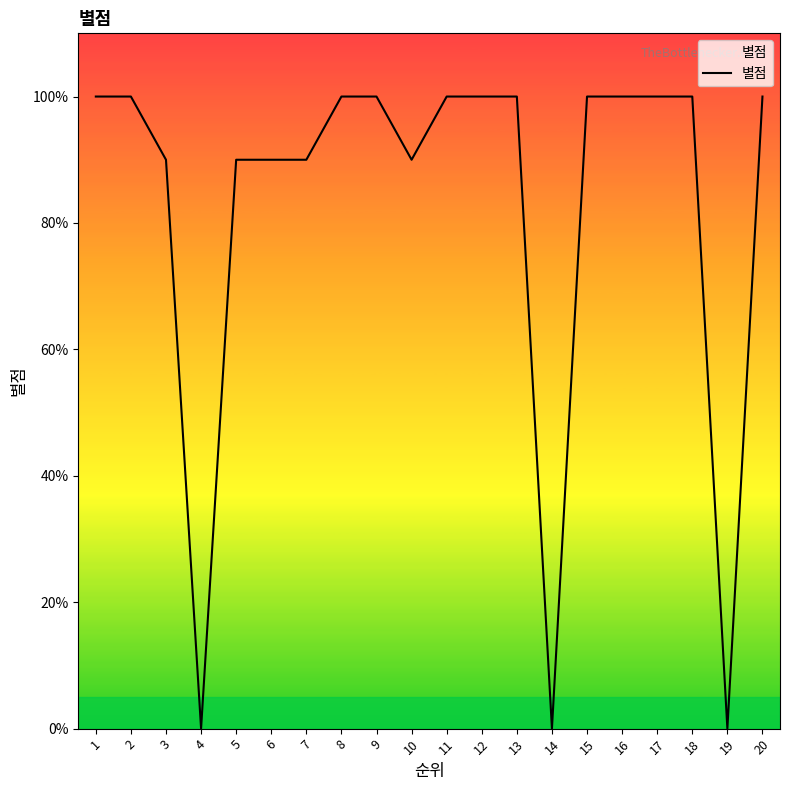

Where is the first local minimum?

4